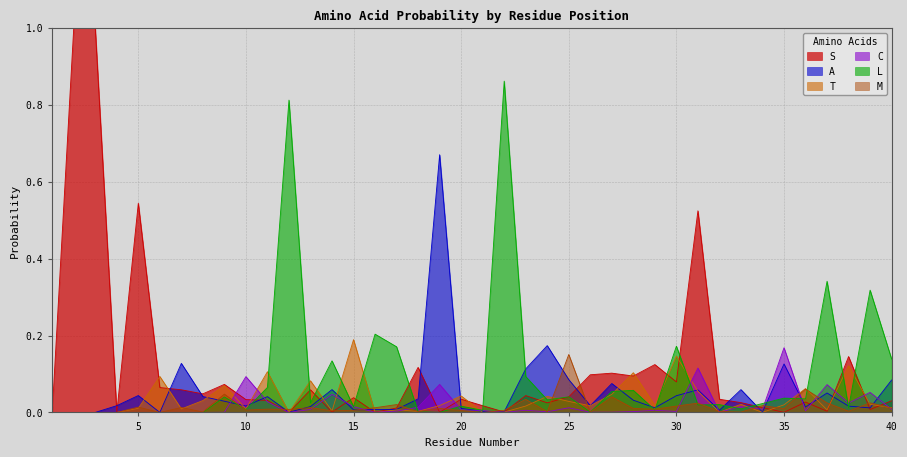

The value of C at 6 is 0.1. True or false?

False